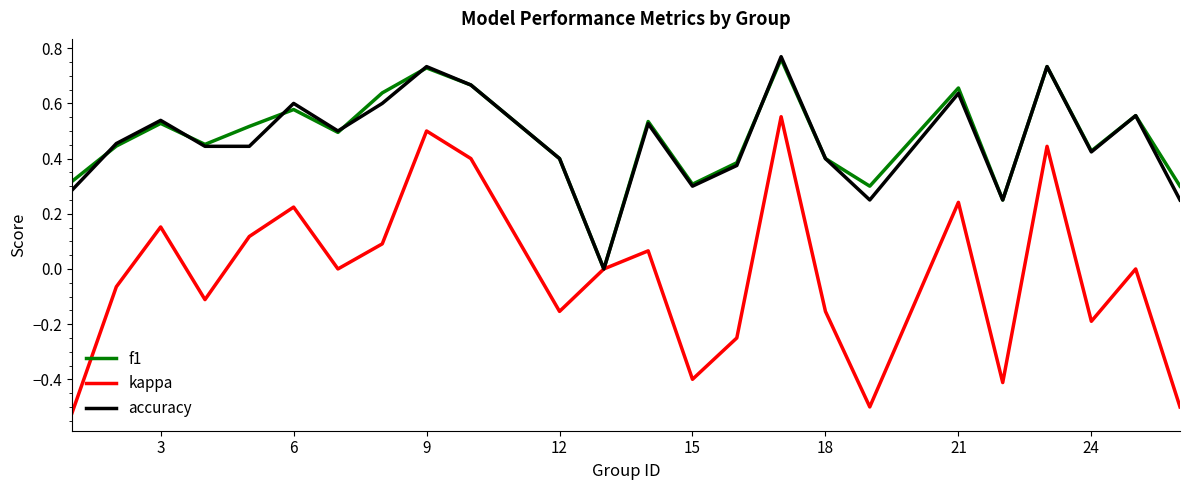

Which series has the widest spread of values?

kappa